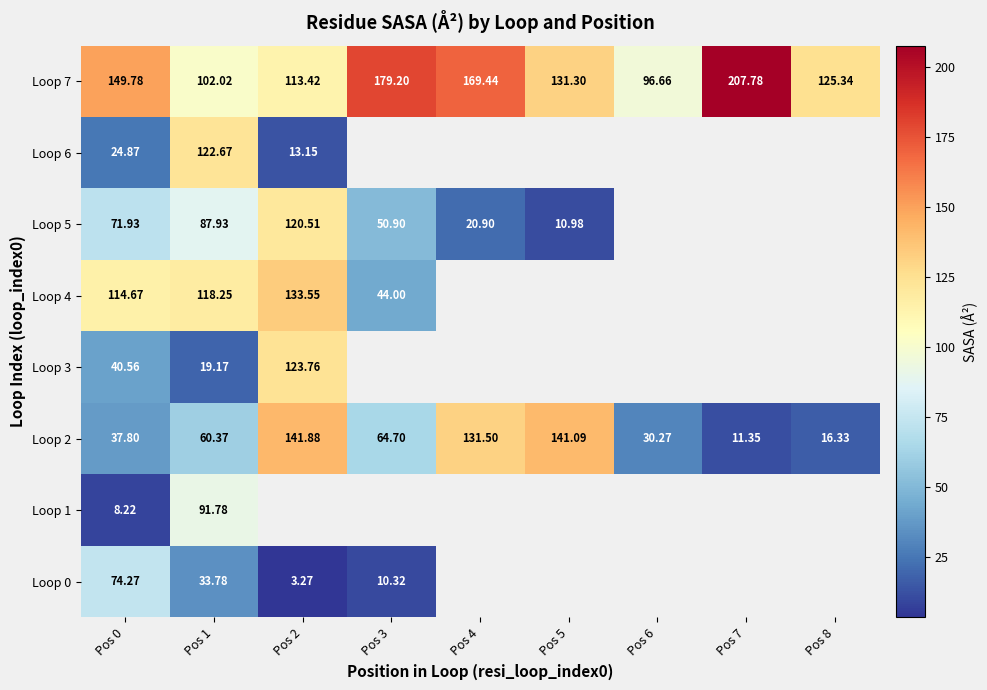

Which series has the largest total across all categories?

Loop 7